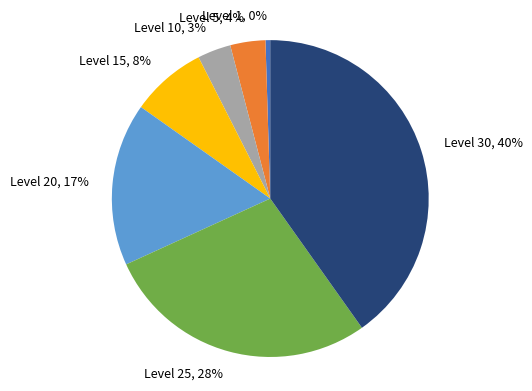

Which category has the biggest portion of the pie?

Level 30